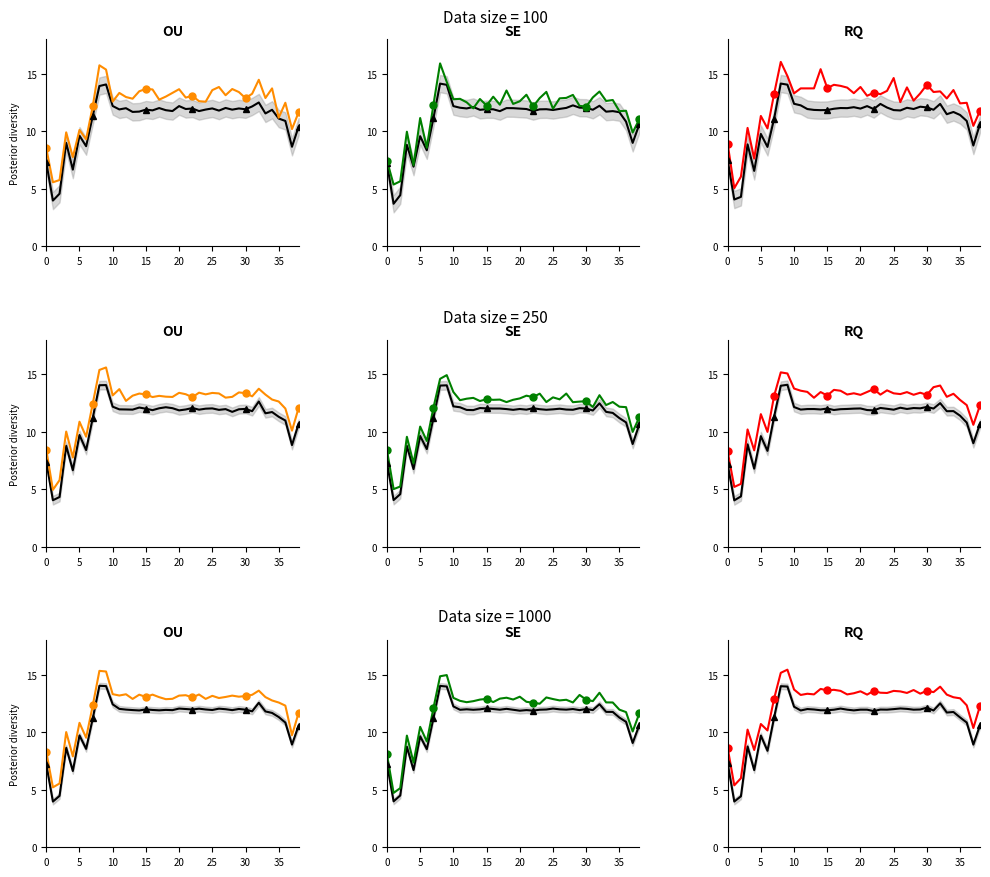

What is the sum of all values?

429.9